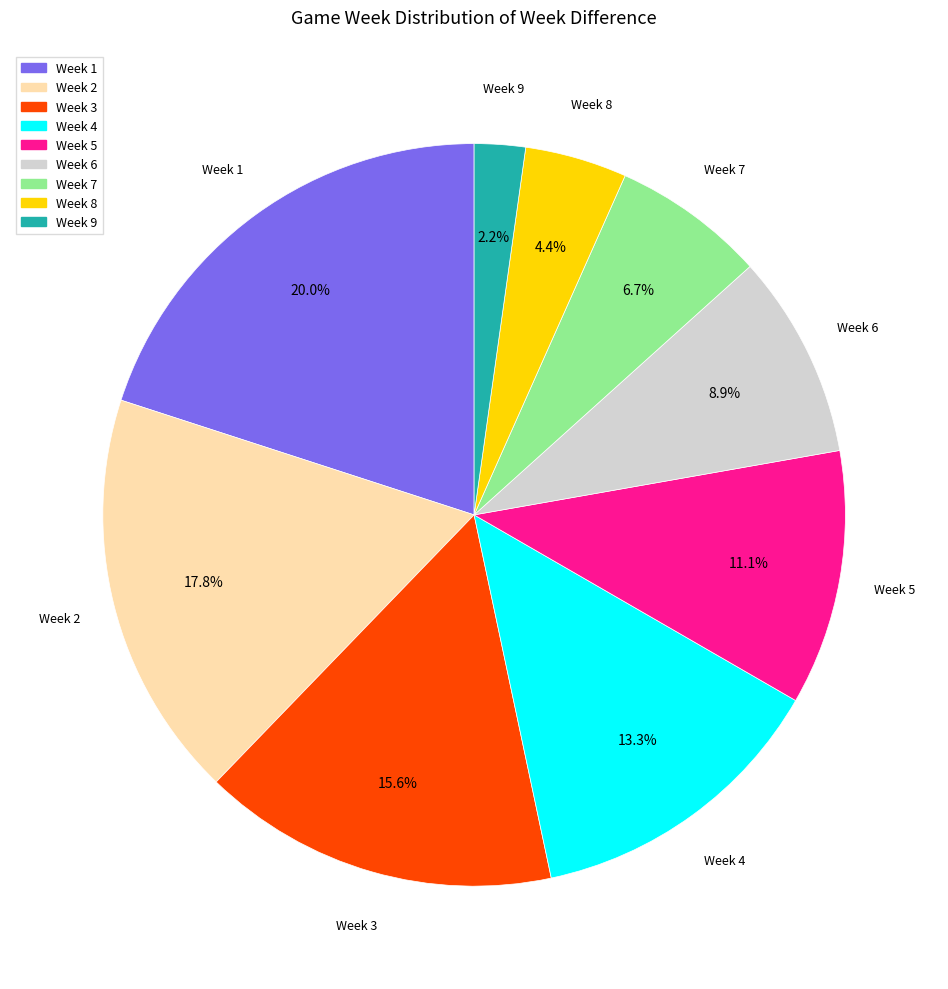

Does any single category account for the majority?

No